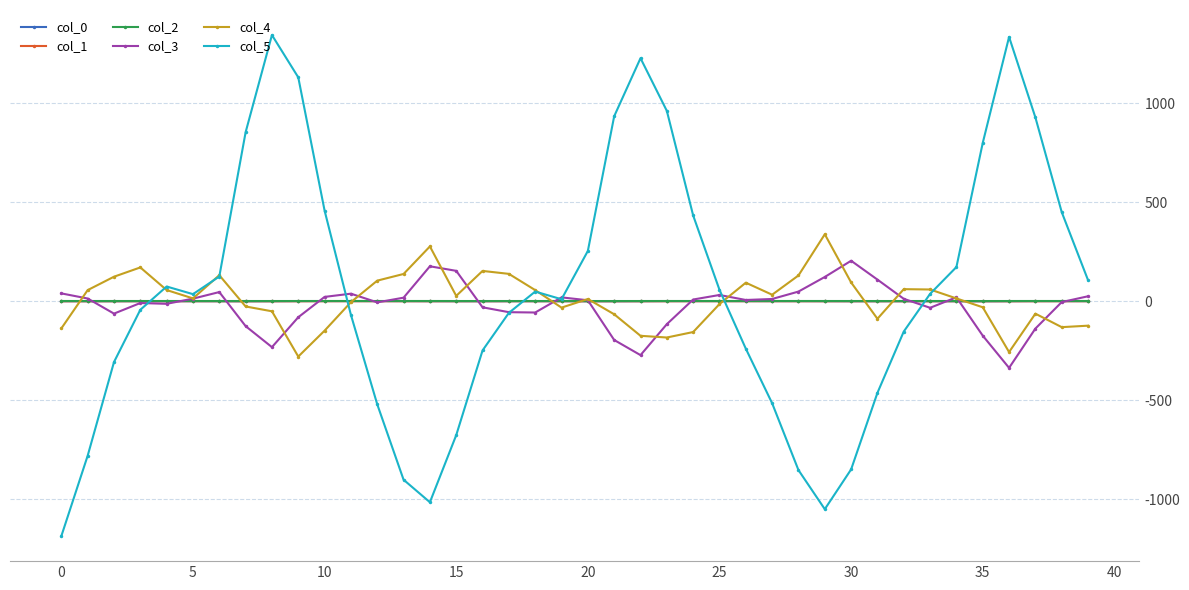

What is the difference between the maximum and minimum values in the col_1 series?

0.4